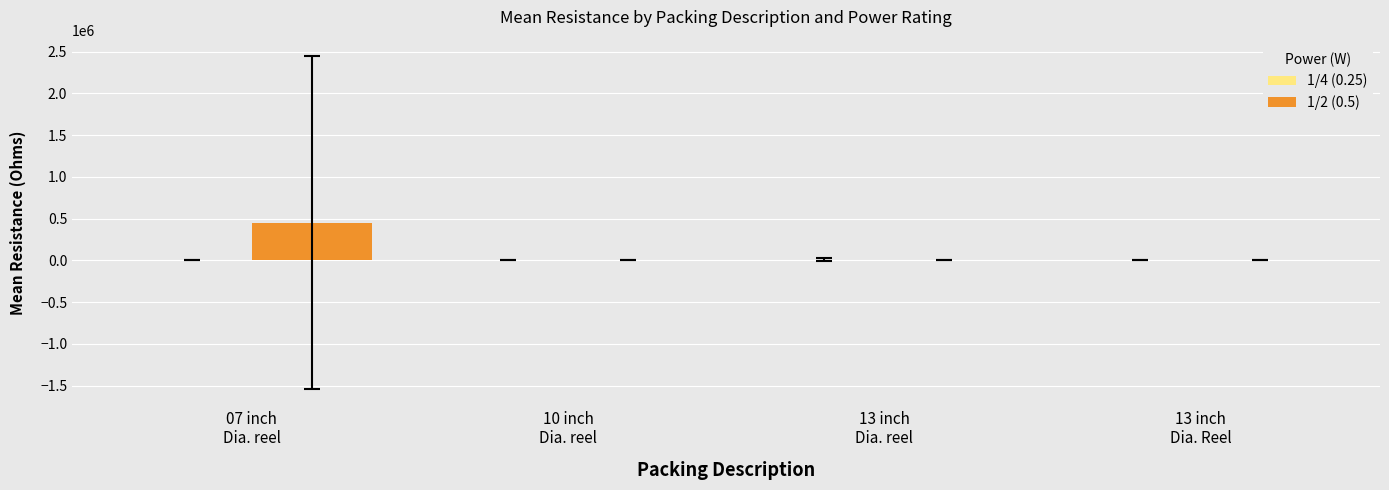

How many values in the 1/2 (0.5) series exceed 0?

1